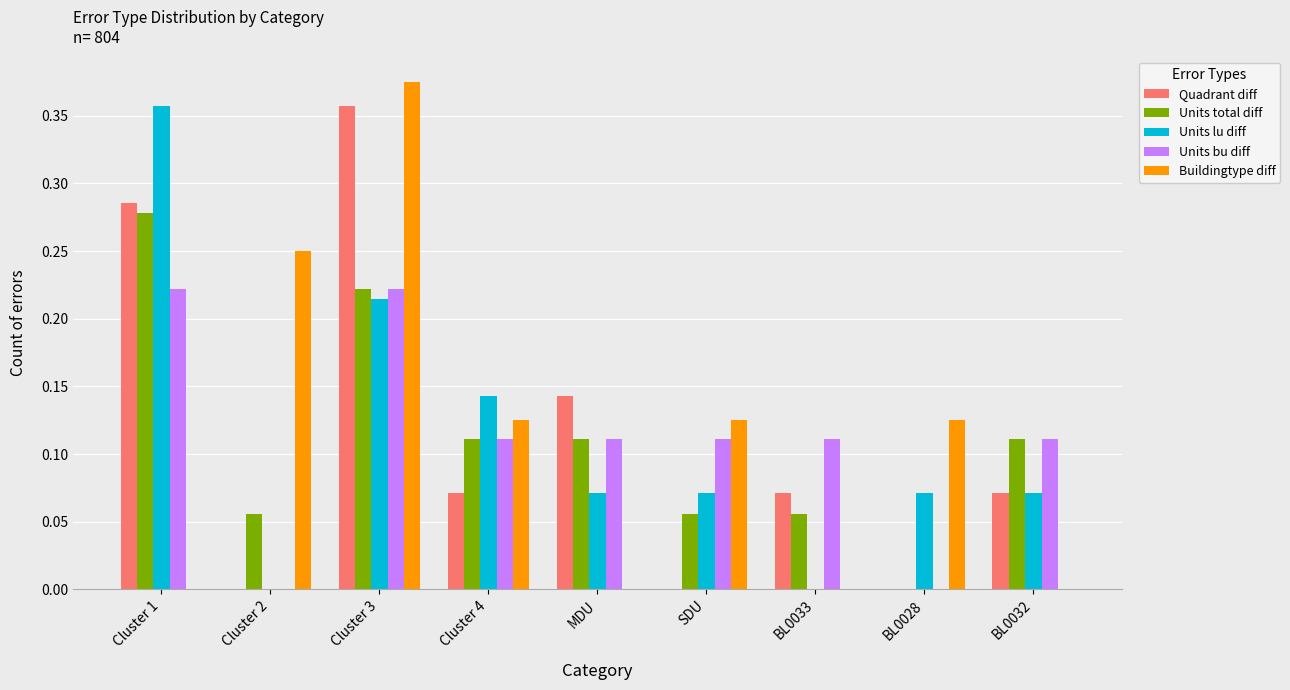

True or false: Units bu diff has a value of 0.4 at Cluster 1.

False